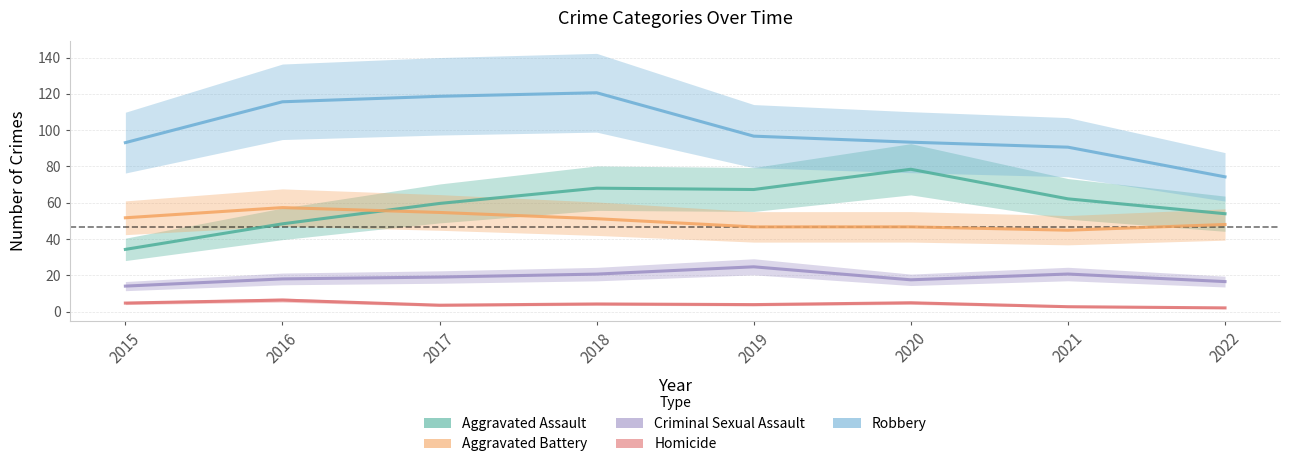

What is the difference between the Criminal Sexual Assault values at 2015 and 2020?

3.5